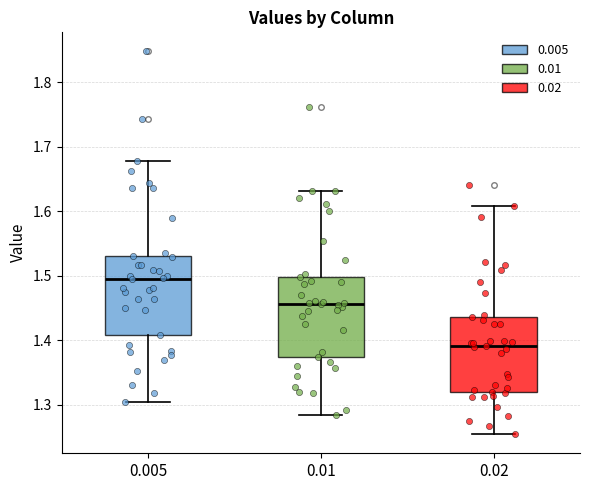

Reading left to right, read every box against the y-axis: the position of its median line, the range the box covers, and the ends of its whiskers. The values are not printed on the chart, so give them approximately, as read against the axis.

0.005: median 1.50, box 1.41 to 1.53, whiskers 1.30 to 1.68
0.01: median 1.46, box 1.37 to 1.50, whiskers 1.29 to 1.63
0.02: median 1.39, box 1.32 to 1.44, whiskers 1.25 to 1.61